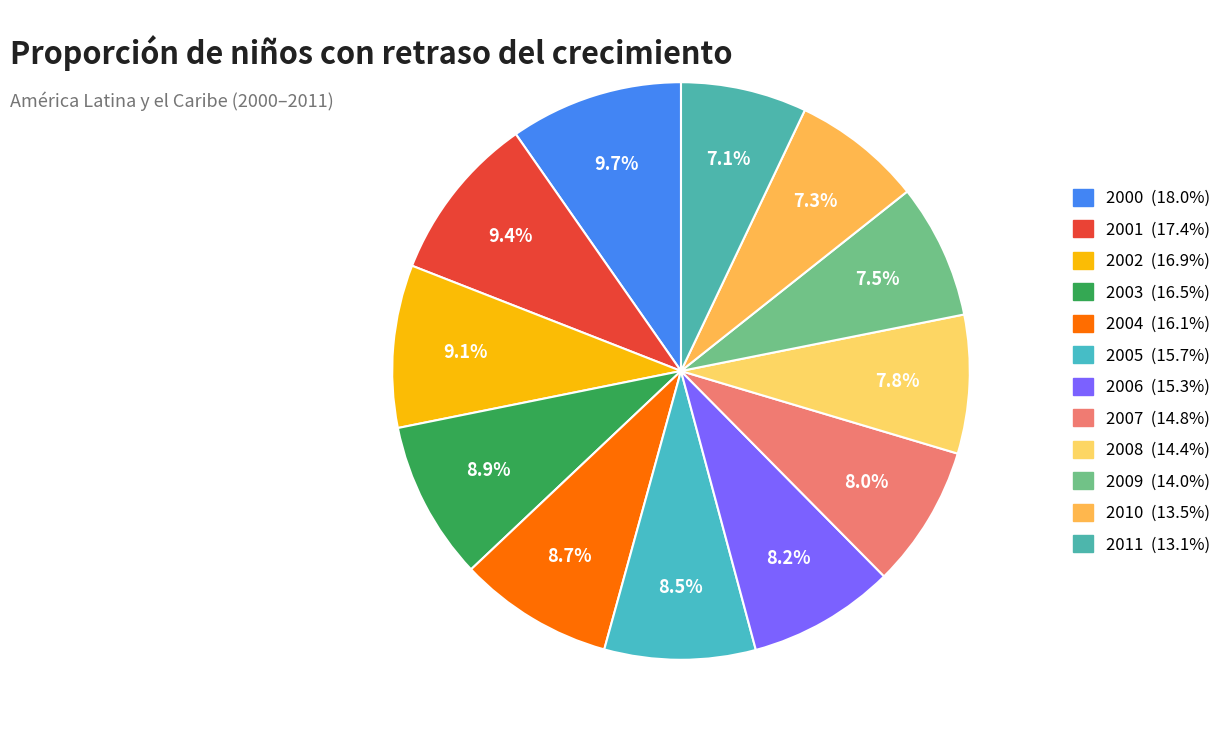

Is 2005 the majority of the pie?

No